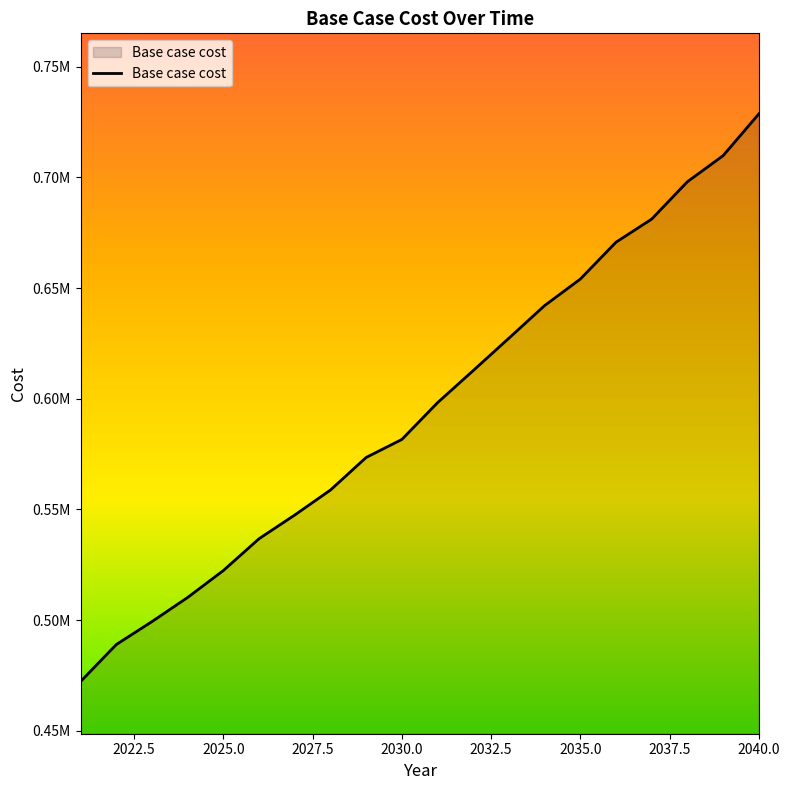

List the labels in order of value, largest first.

2040, 2039, 2038, 2037, 2036, 2035, 2034, 2033, 2032, 2031, 2030, 2029, 2028, 2027, 2026, 2025, 2024, 2023, 2022, 2021